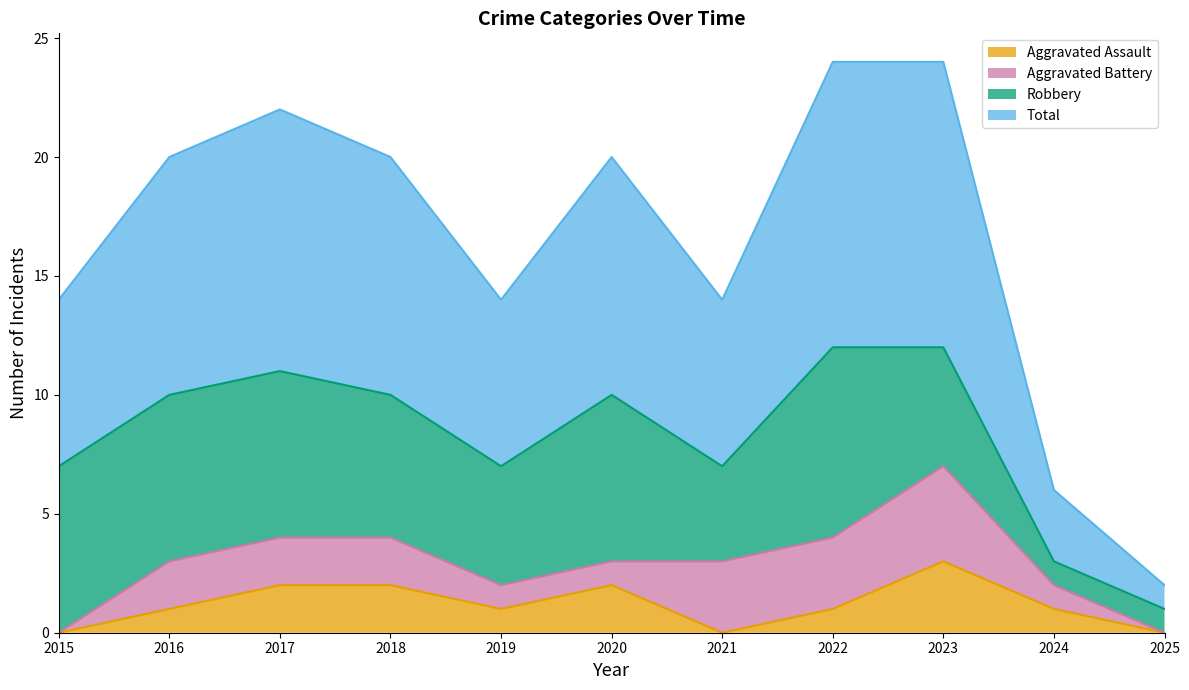

What is the value of the Aggravated Assault point at the 8th from the left?

1